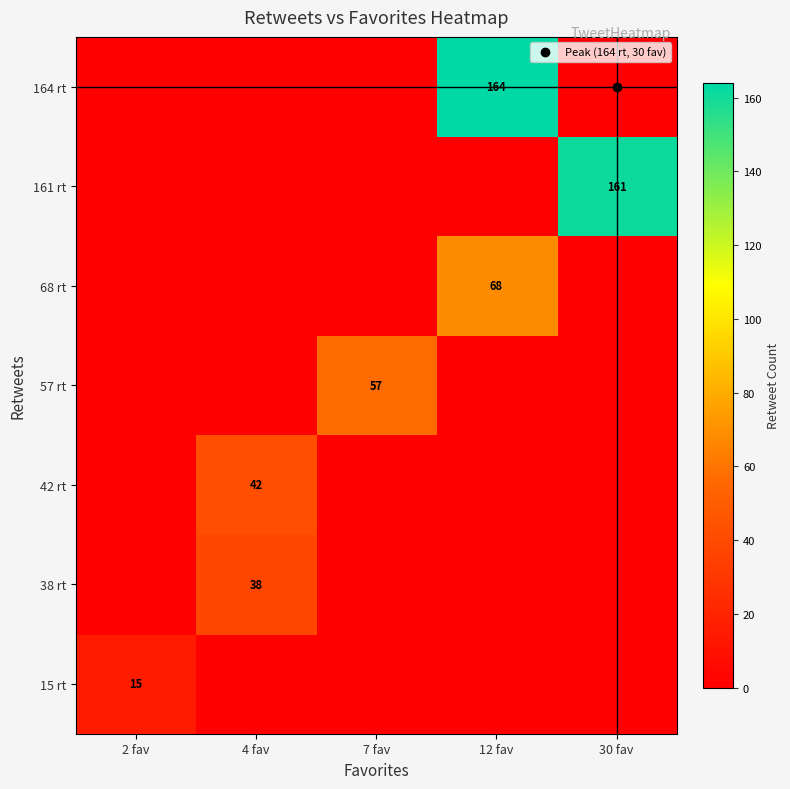

How many positive values does the 15 rt series have?

1